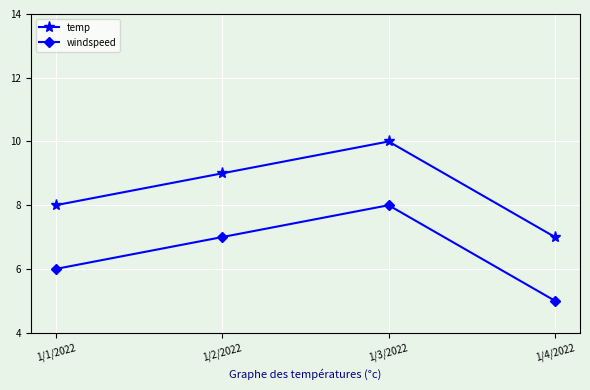

True or false: windspeed and temp cross at least once.

False